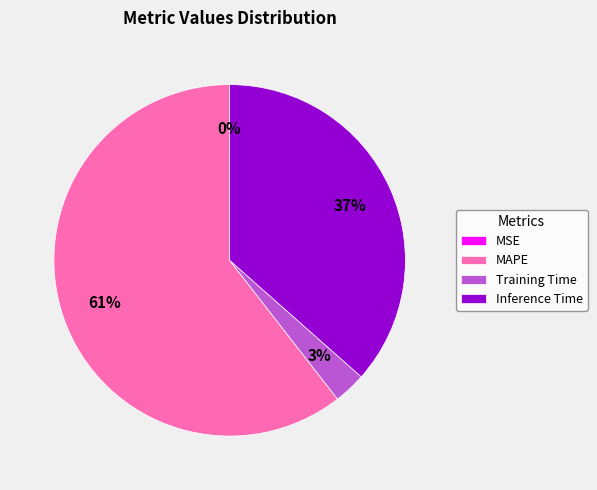

Do Training Time and Inference Time together represent more than half of the pie?

No